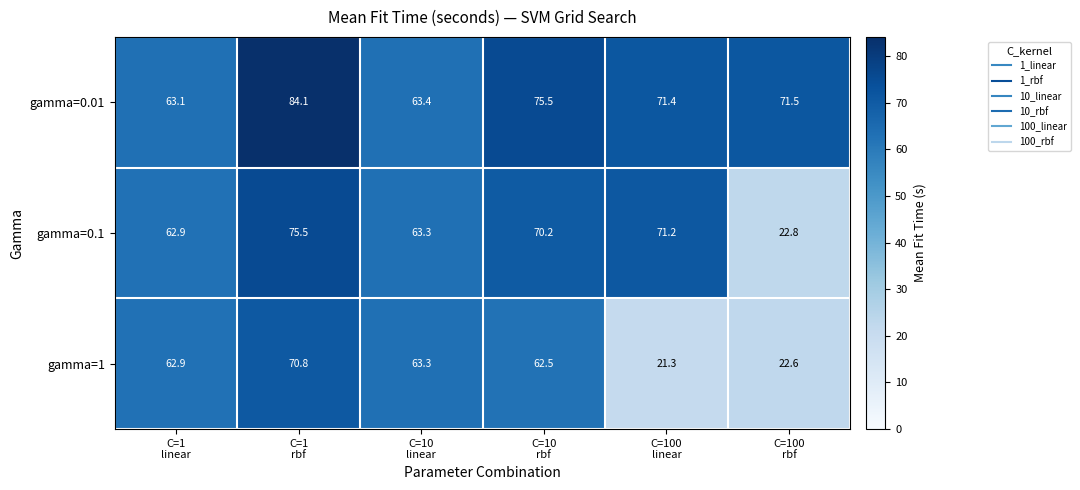

What is the sum of all gamma=0.1 values?

365.9